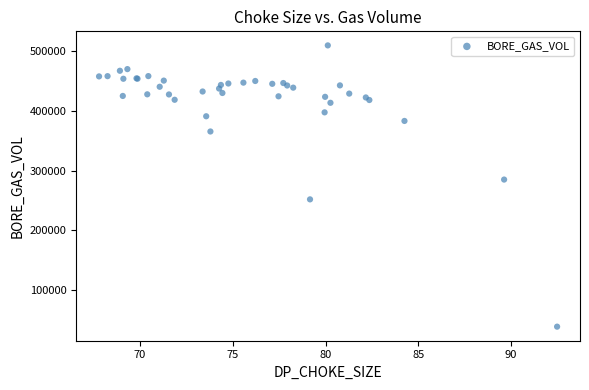

What Y value in the scatter plot is closest to 274422?

285246